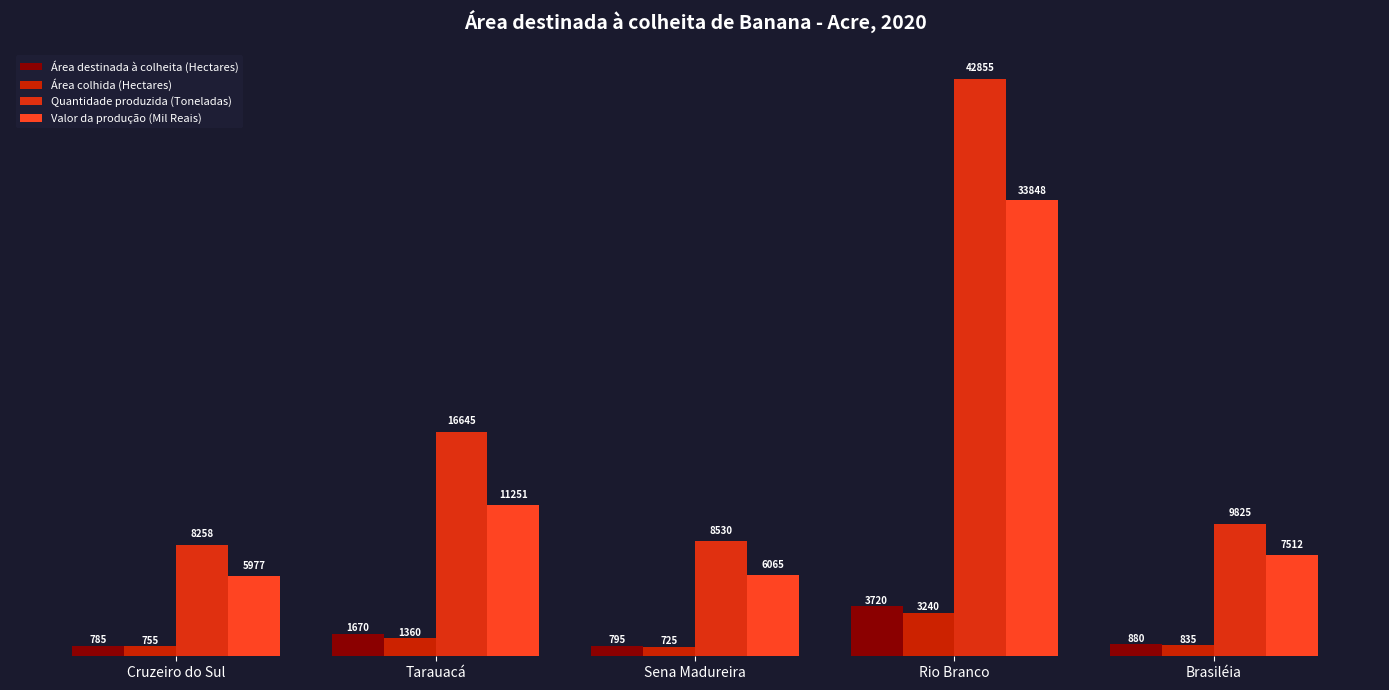

What is the label of the 5th bar from the left?

Brasiléia